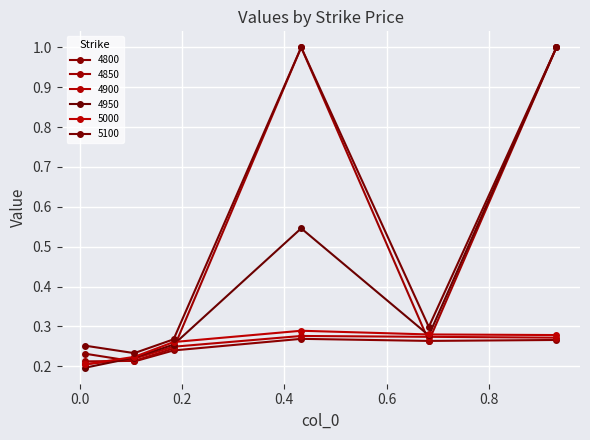

How many intersections are there between 4800 and 4900?

1